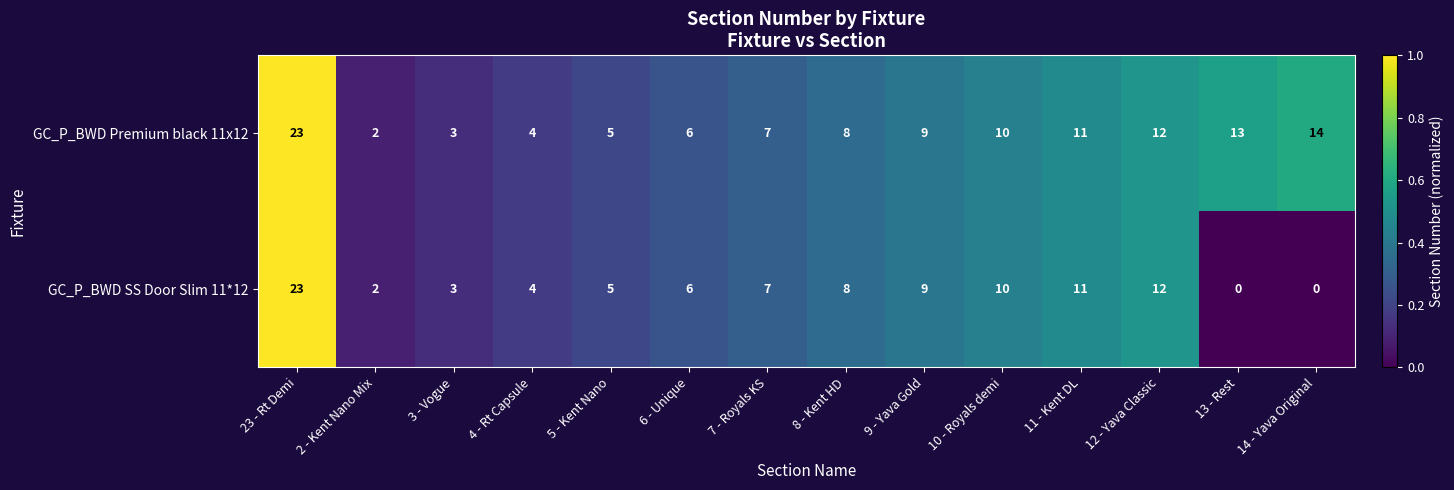

Which series has the largest range (max minus min)?

GC_P_BWD SS Door Slim 11*12